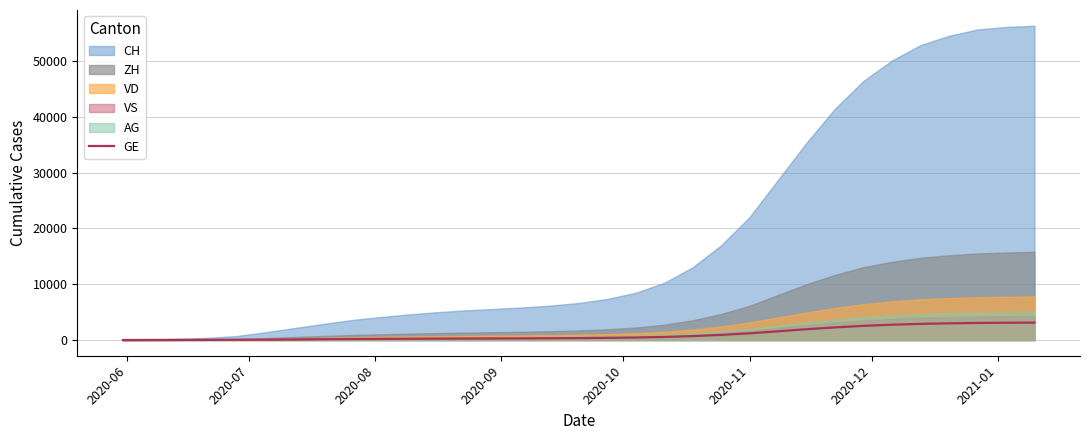

What is the highest value of the GE series?

3122